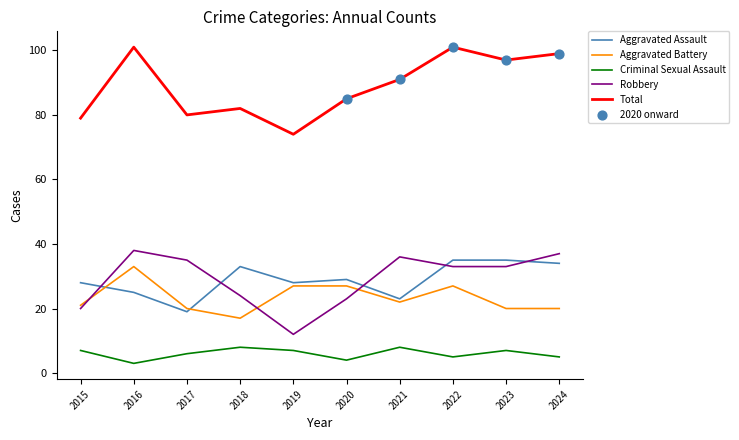

At how many categories does at least one series exceed 56?

10